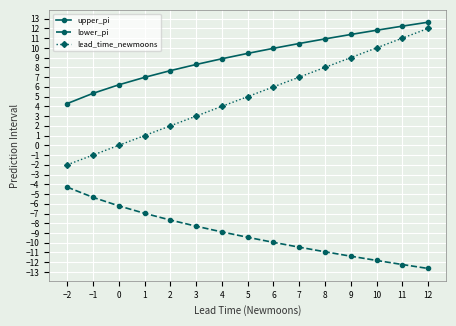

What is the difference between the lead_time_newmoons values at −2 and −1?

1.0